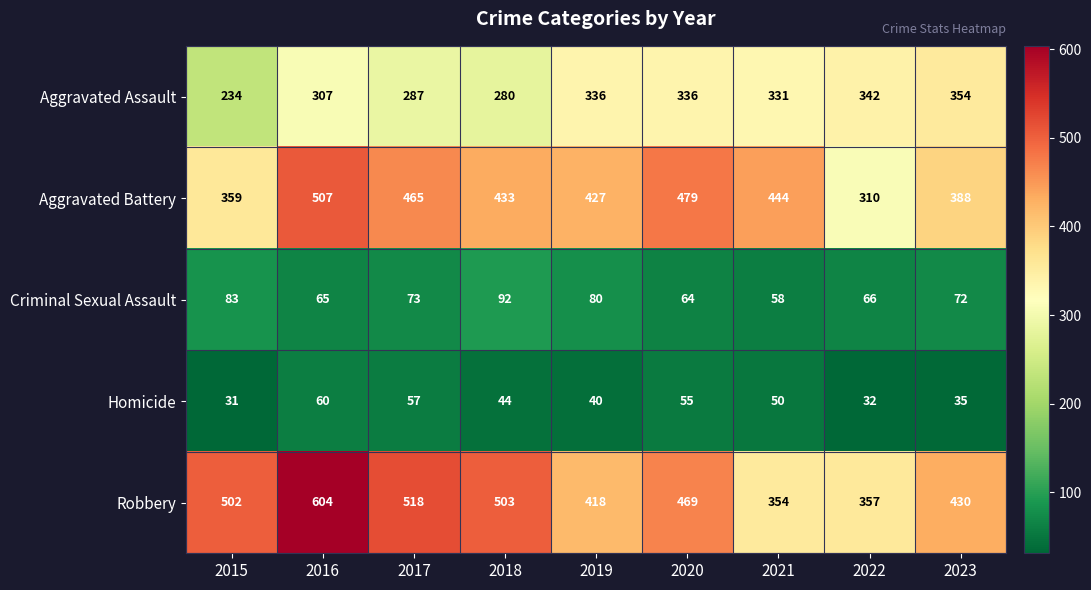

The value of Aggravated Battery at 2016 is 507. True or false?

True